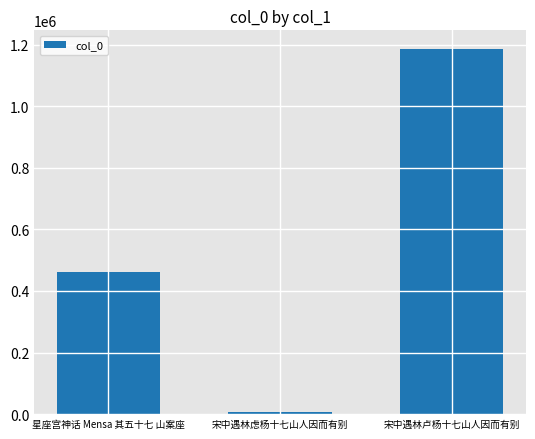

How many values are below 461307?

1